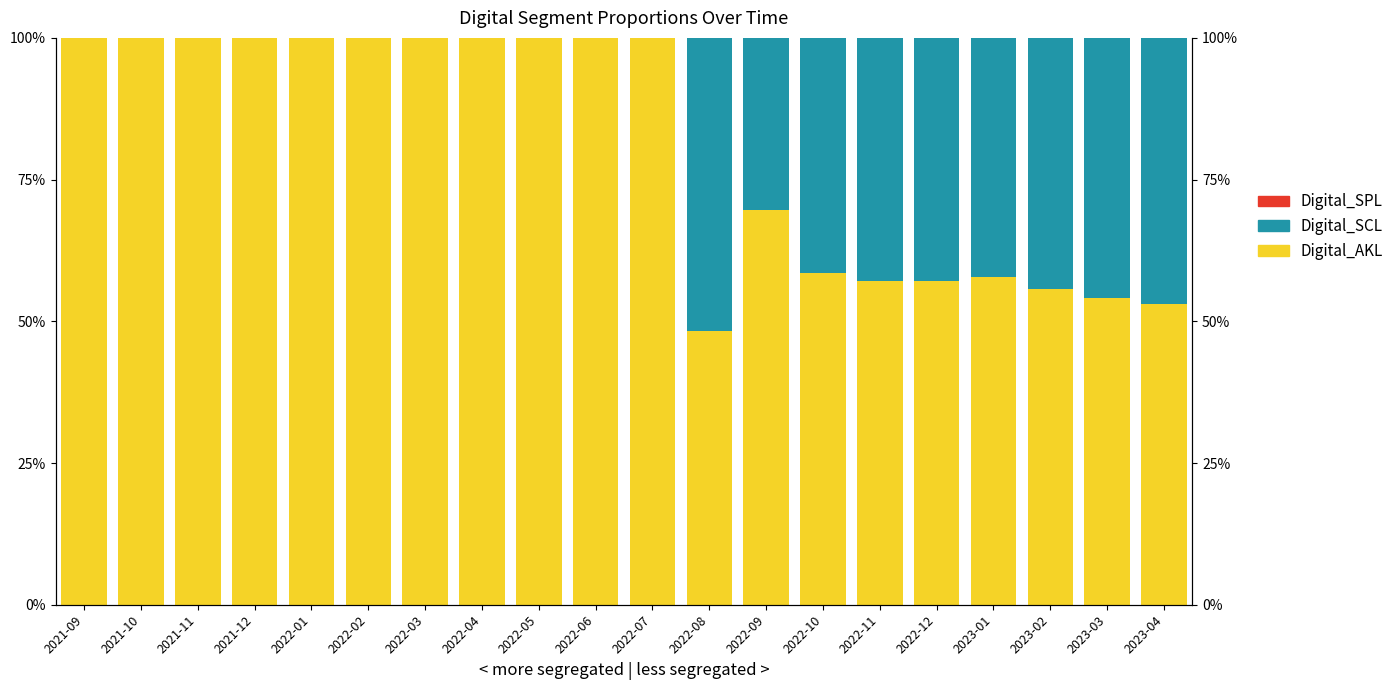

Reading right to left, extract all data points from this chart.

Digital_AKL: 0.5	0.5	0.6	0.6	0.6	0.6	0.6	0.7	0.5	1.0	1.0	1.0	1.0	1.0	1.0	1.0	1.0	1.0	1.0	1.0
Digital_SCL: 0.5	0.5	0.4	0.4	0.4	0.4	0.4	0.3	0.5	0.0	0.0	0.0	0.0	0.0	0.0	0.0	0.0	0.0	0.0	0.0
Digital_SPL: 0.0	0.0	0.0	0.0	0.0	0.0	0.0	0.0	0.0	0.0	0.0	0.0	0.0	0.0	0.0	0.0	0.0	0.0	0.0	0.0